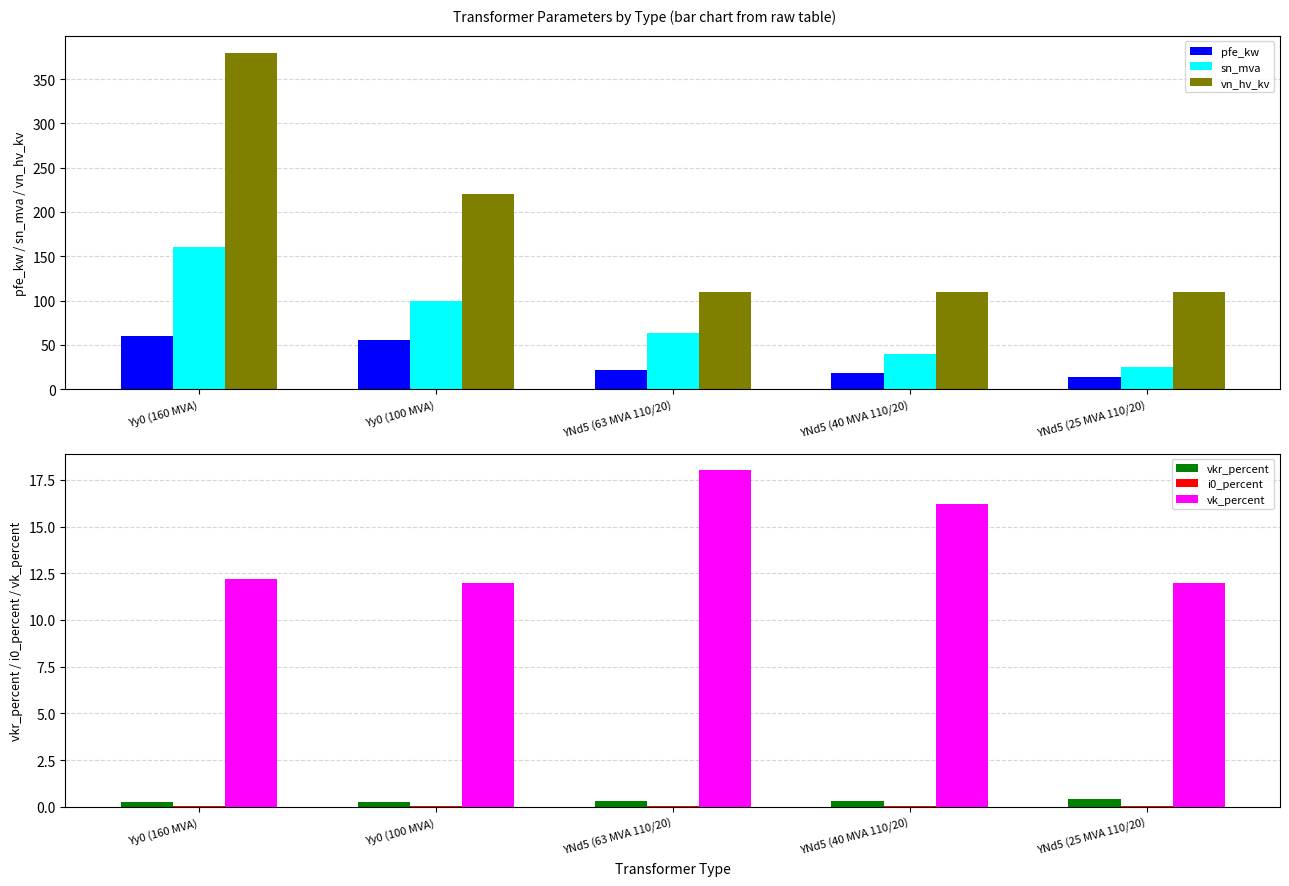

Rank the series by their maximum value, from lowest to highest.

i0_percent, vkr_percent, vk_percent, pfe_kw, sn_mva, vn_hv_kv